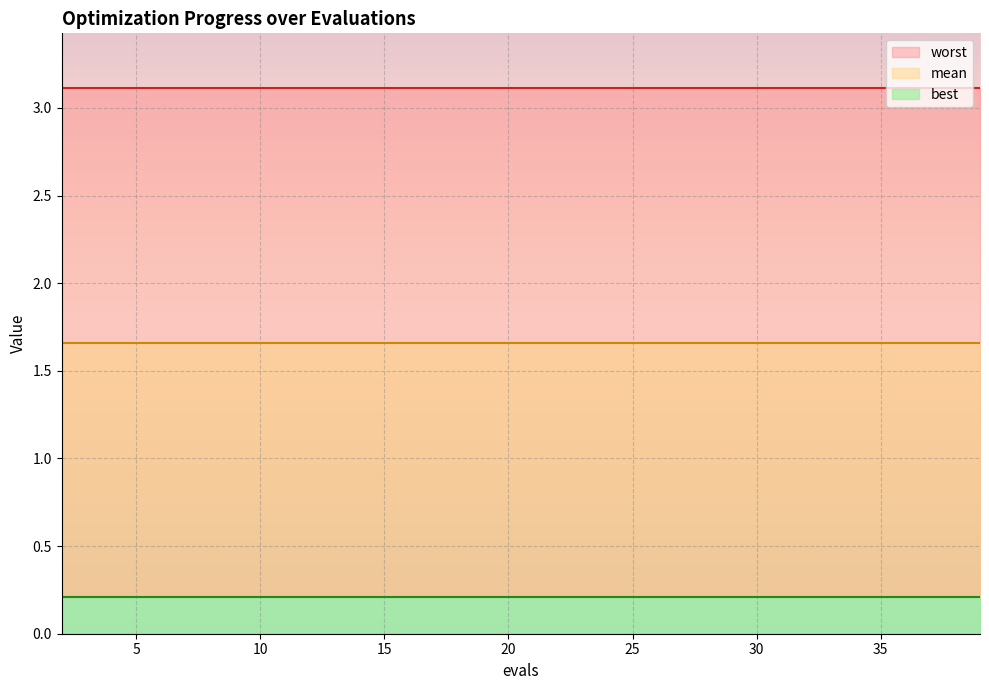

At how many categories does at least one series exceed 0?

20